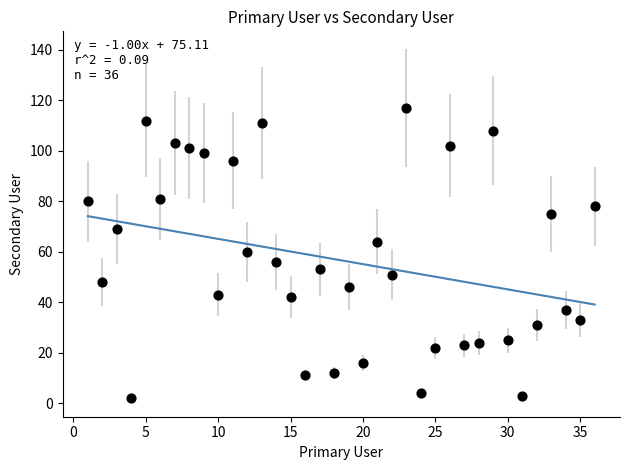

What is the range of Y values (max minus min)?

115